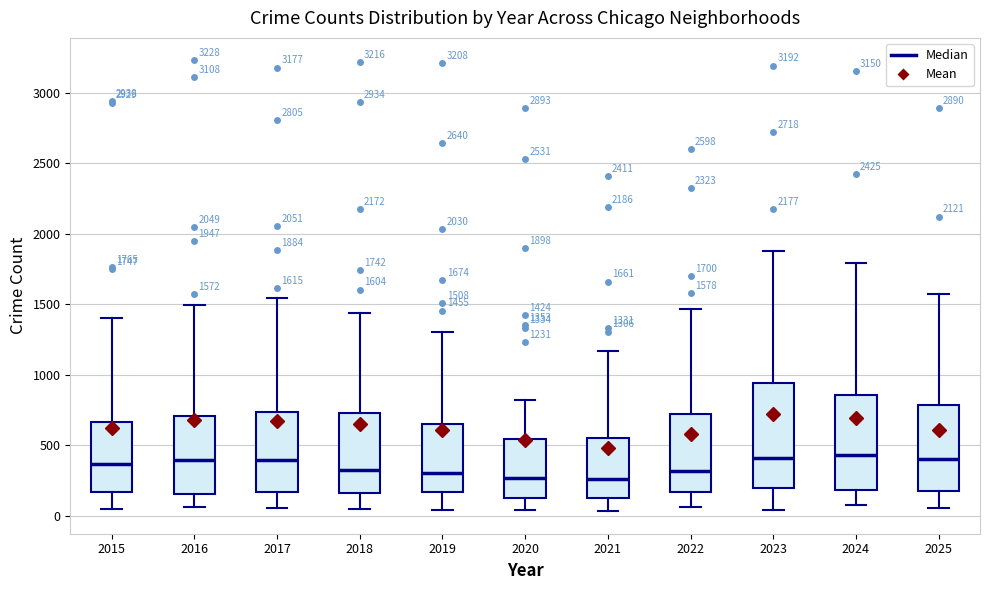

Comparing the boxes themselves (not the whiskers), which one is the tallest?

2023